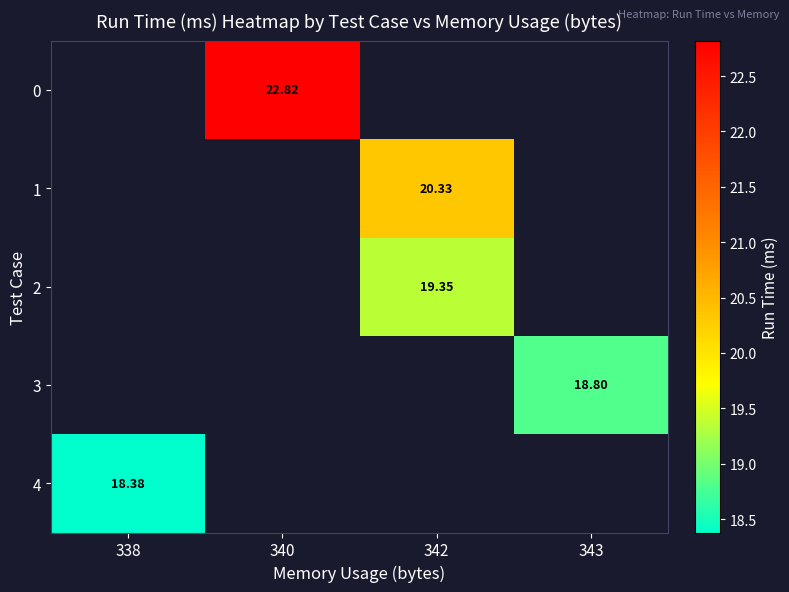

How many categories are shown in the chart?

4